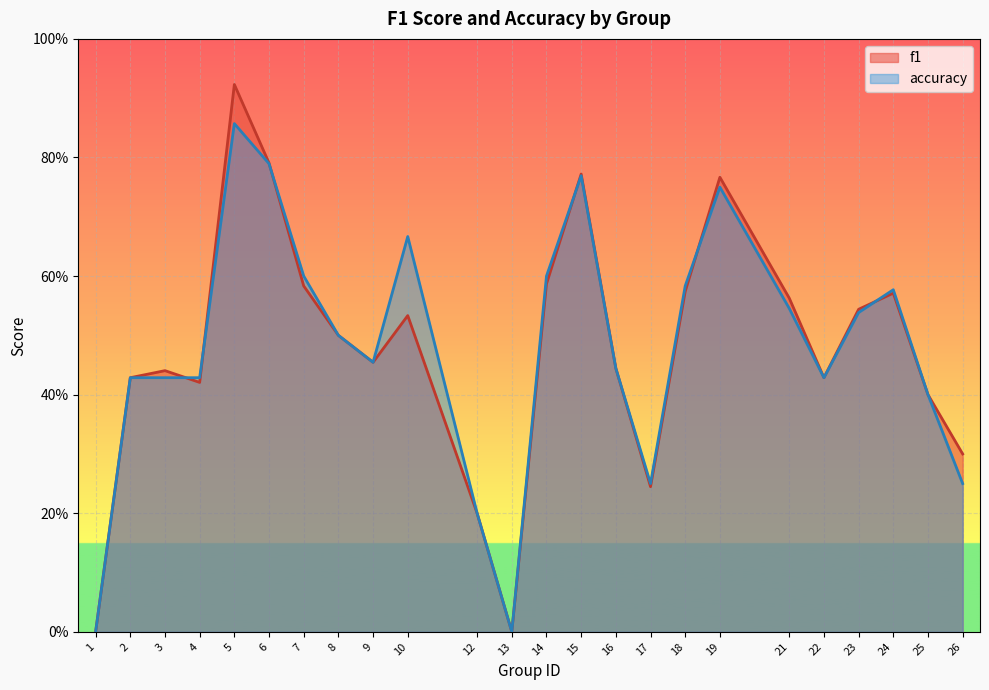

List the series in order of their peak value, lowest first.

accuracy, f1